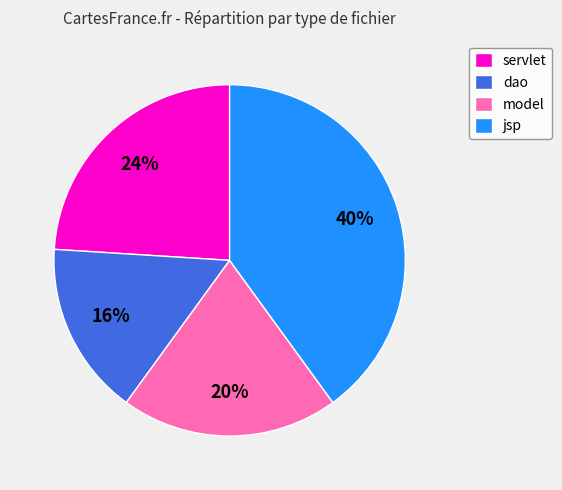

To the nearest percent, what percentage of the pie is model?

20%